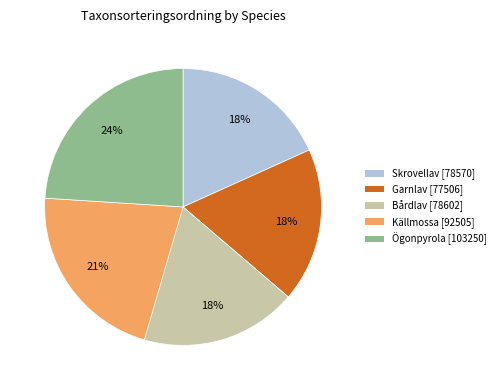

To the nearest percent, what is the difference between the largest and smallest slice percentages?

6%